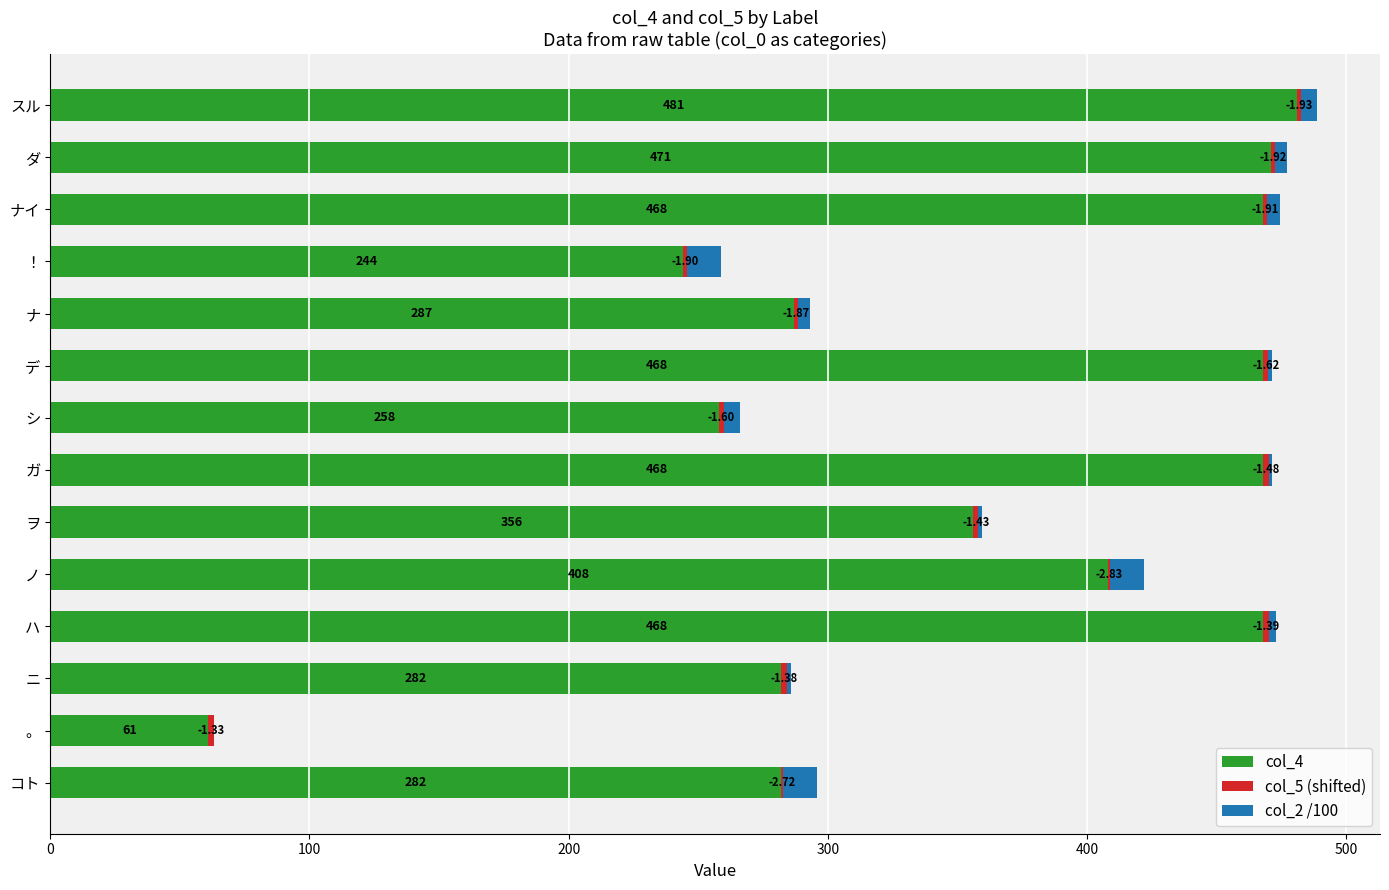

What is the sum of the col_4 values at コト and ガ?

750.0